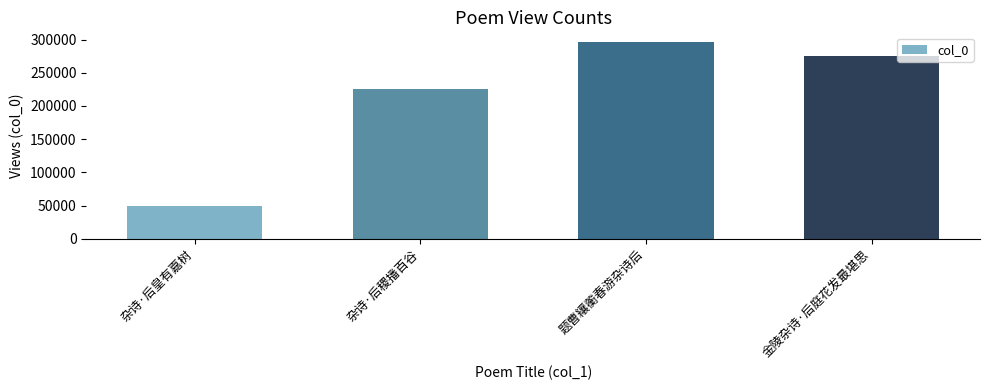

What is the value of the 2nd bar from the left?

226218